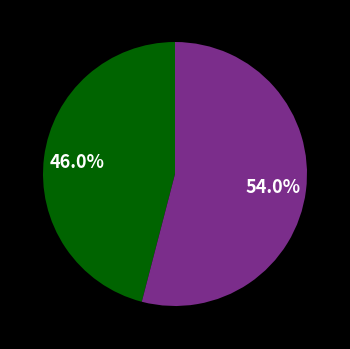

Is there any slice that represents more than half of the pie?

Yes